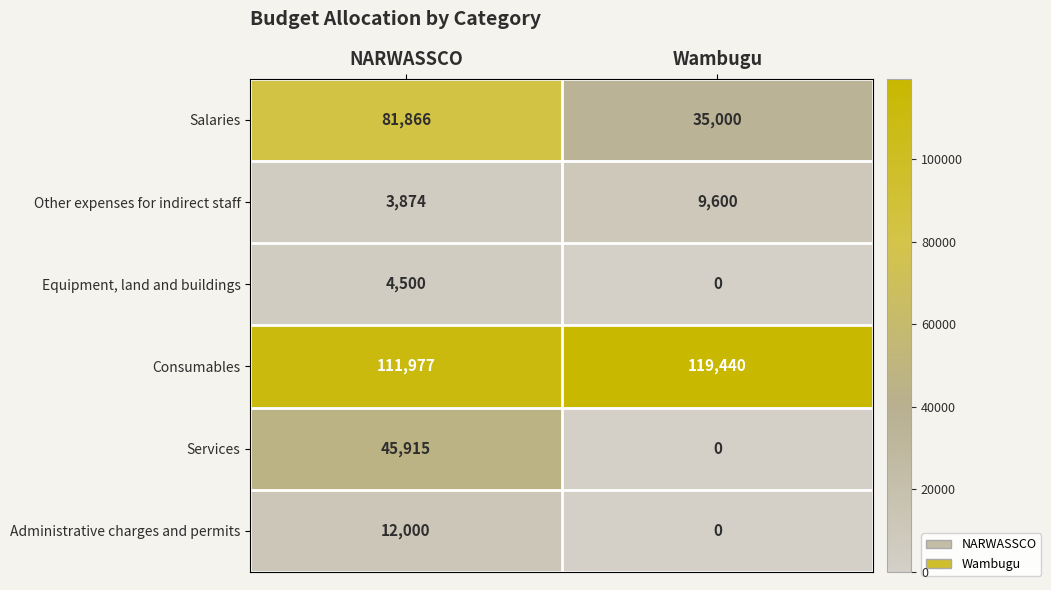

The value of Salaries at Wambugu is 35000. True or false?

True